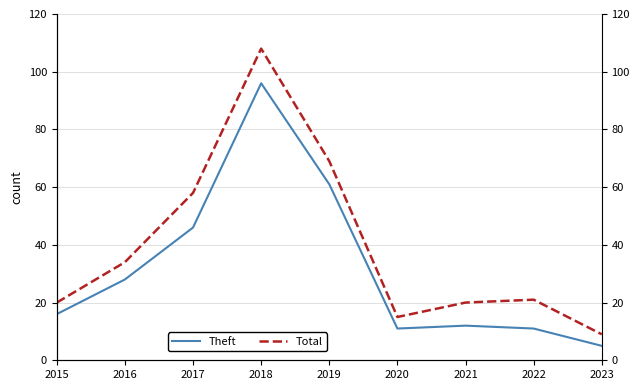

Rank the categories by Theft value from highest to lowest.

2018, 2019, 2017, 2016, 2015, 2021, 2020, 2022, 2023